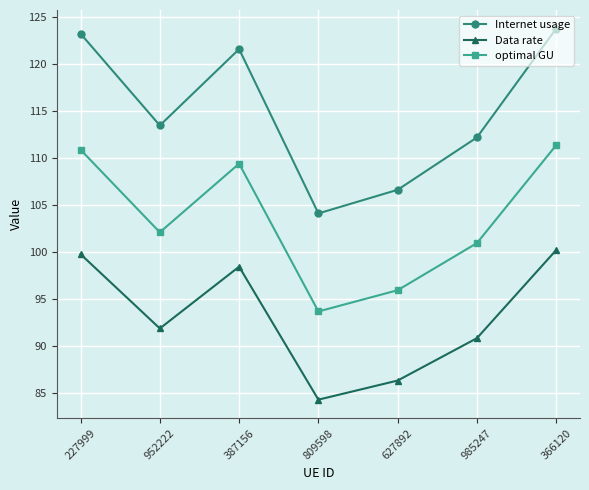

How many data points in Internet usage are less than 113?

3